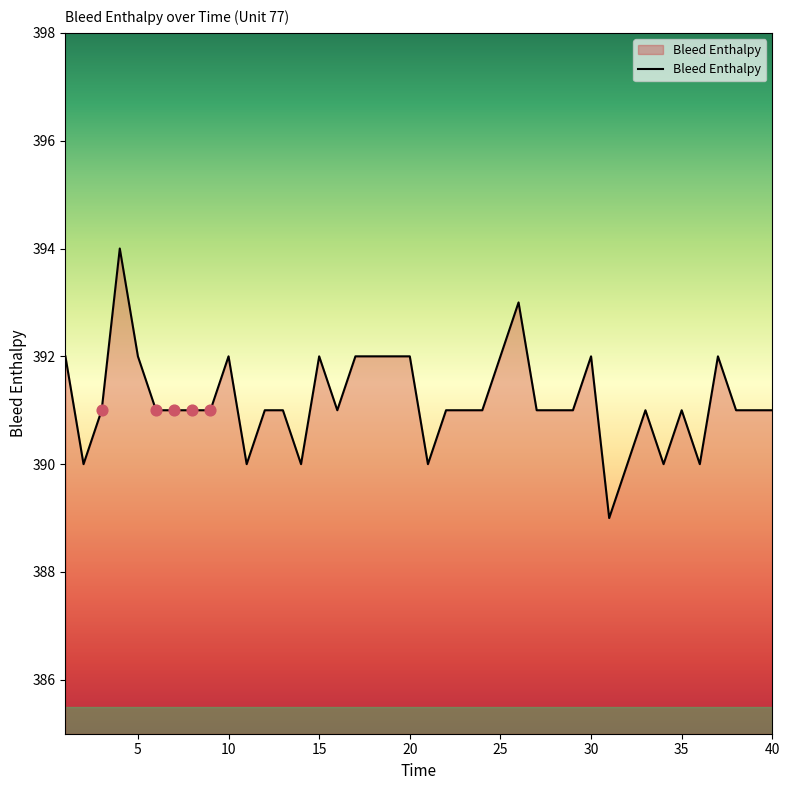

What is the smallest value displayed?

389